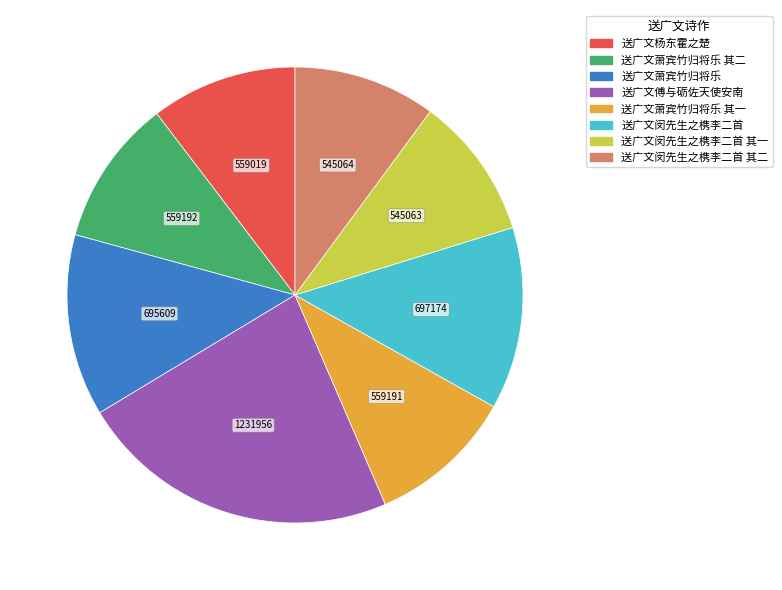

Is there a majority slice in this chart?

No